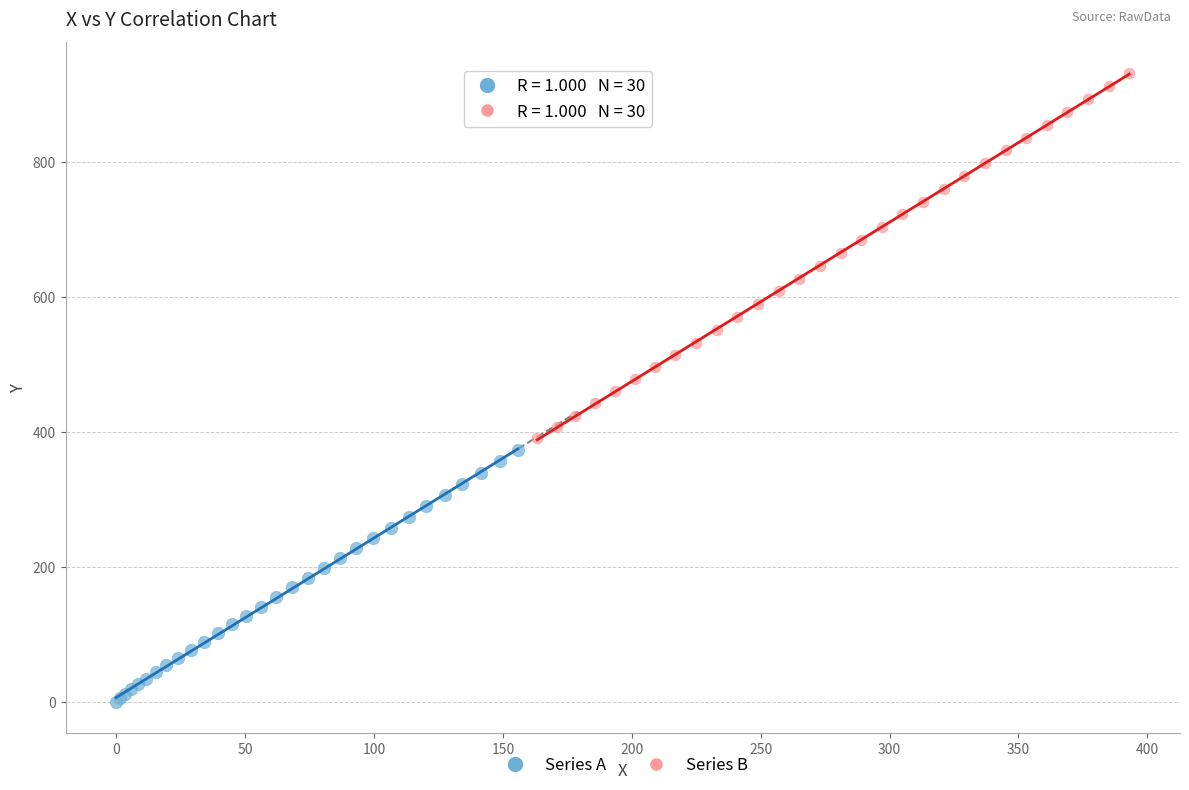

Which series reaches the minimum Y coordinate?

Series A